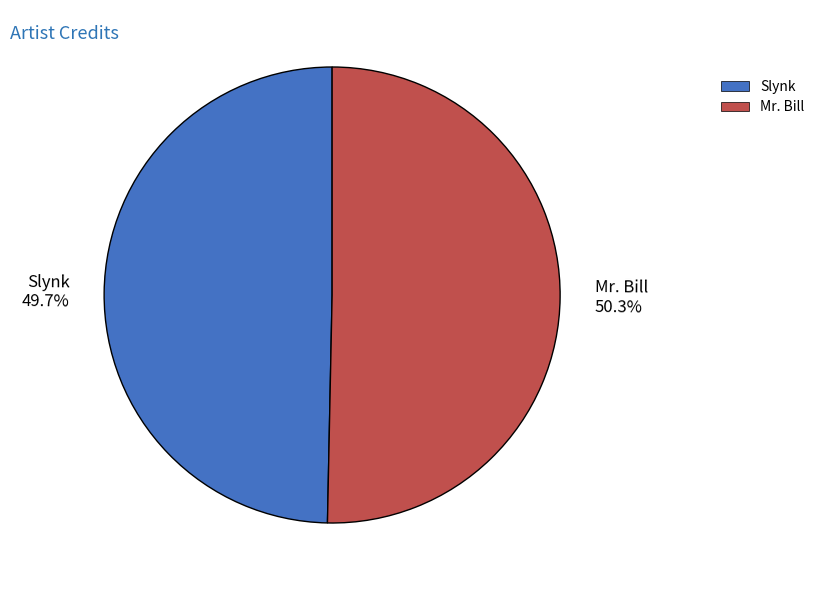

How many segments does this pie chart have?

2